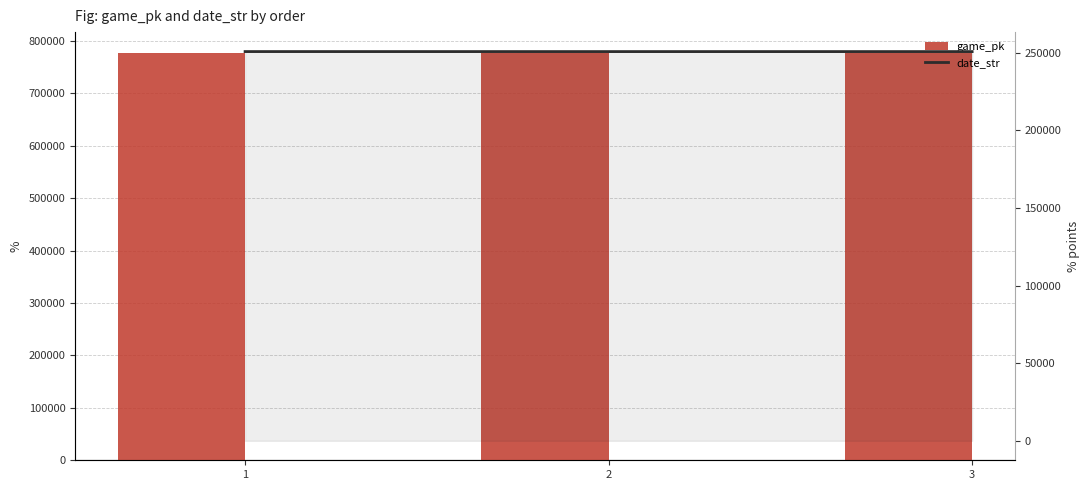

Is it true that date_str equals 426089 at 3?

False